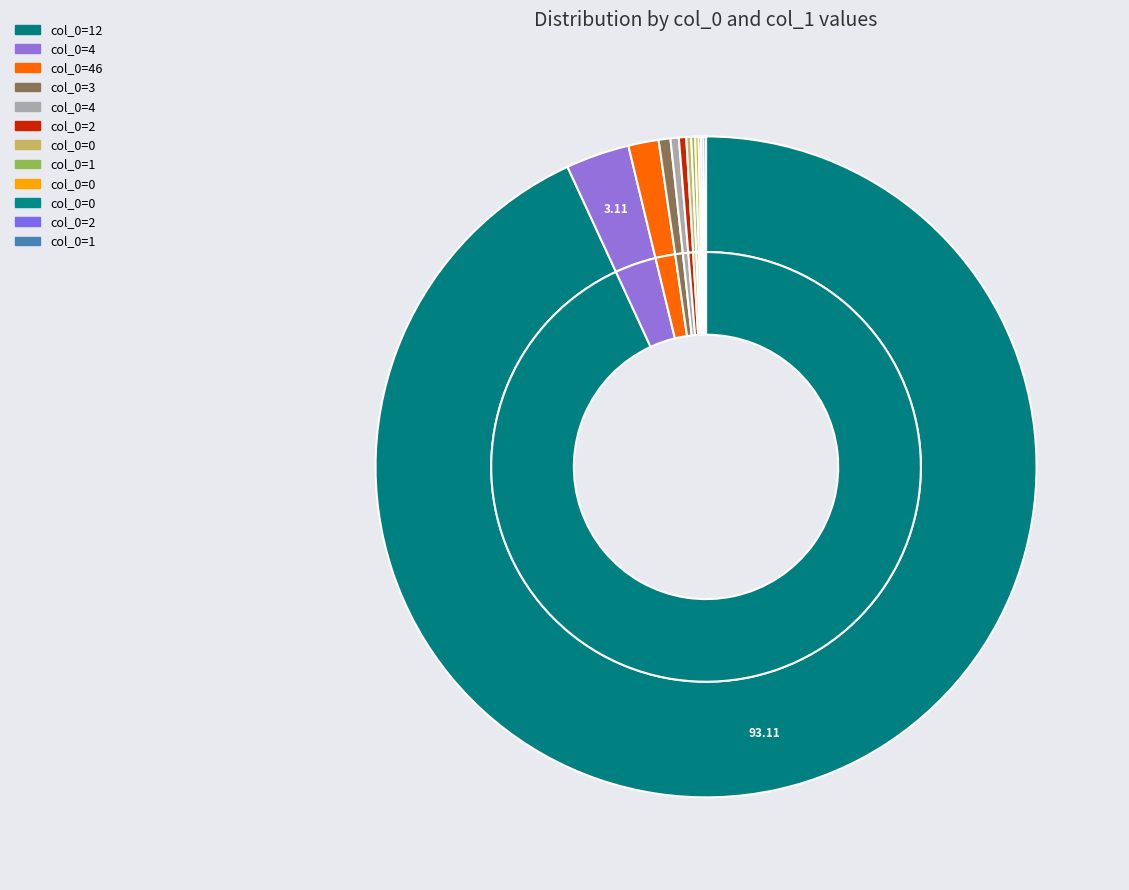

Is there a majority slice in this chart?

Yes